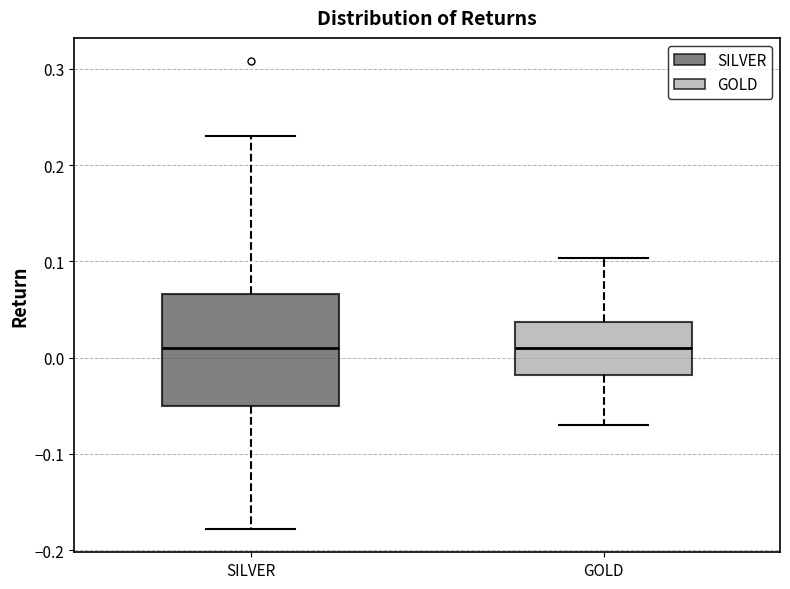

Where is the upper edge of the box for GOLD on the y-axis? The values are not printed on the chart, so give them approximately, as read against the axis.

0.04